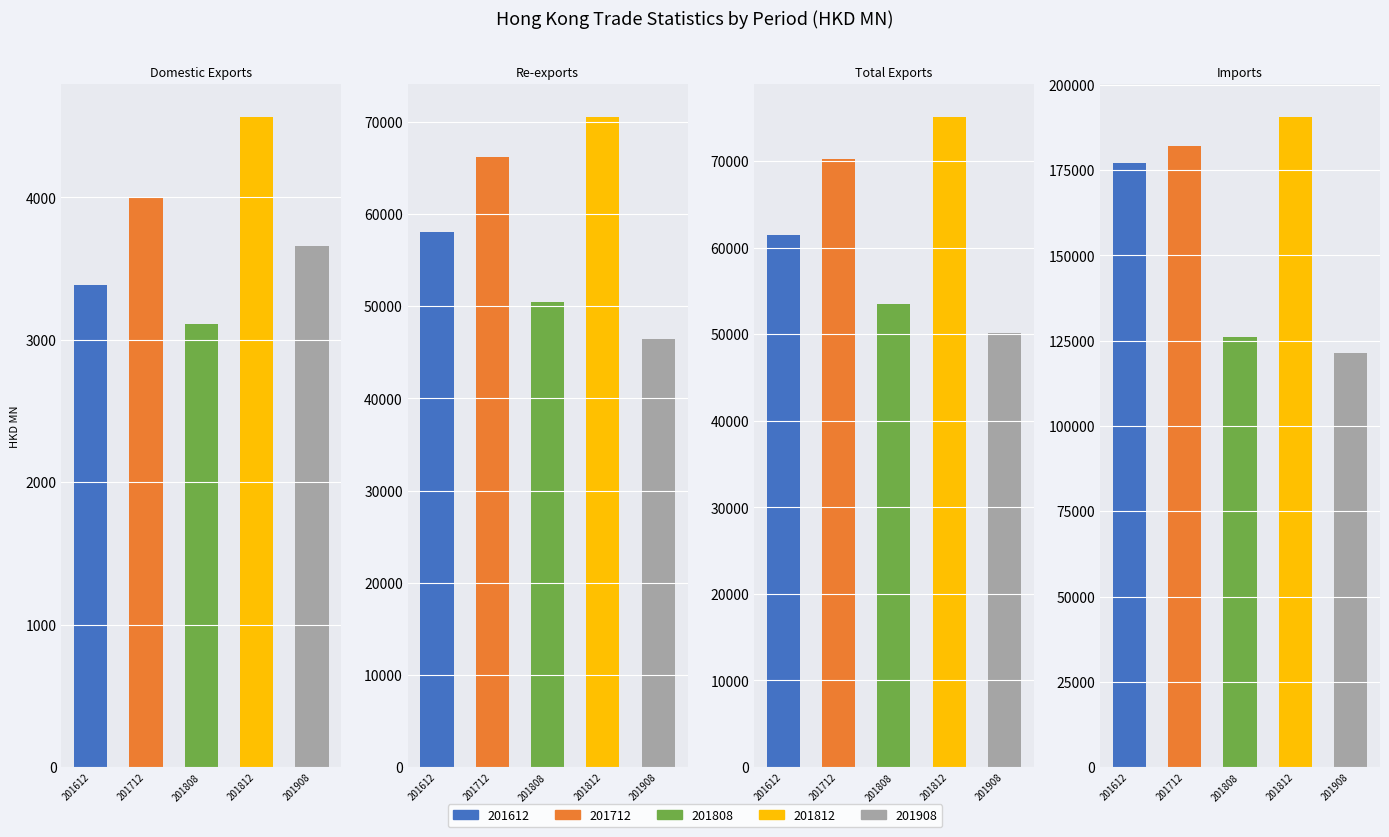

What is the lowest value of the 201908 series?

3660.5